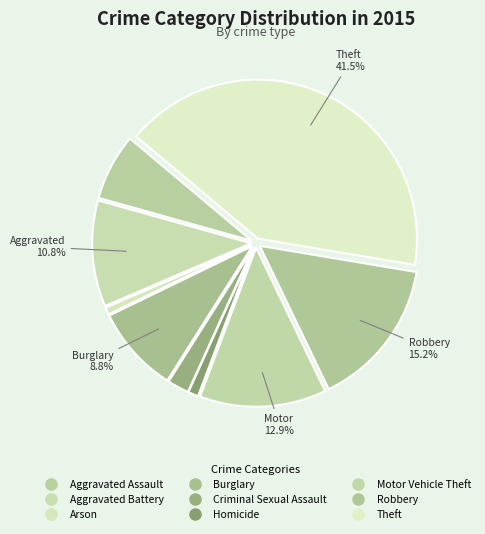

What percentage do Aggravated Battery and Theft together represent?

52.3%